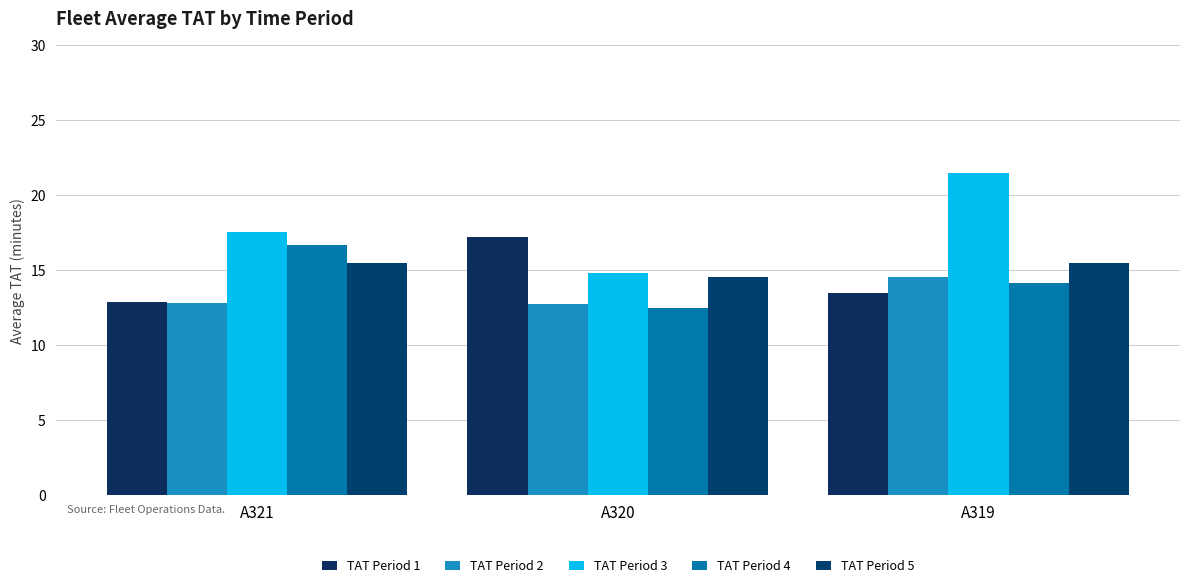

Reading left to right, what are all the values shown in this chart?

TAT Period 1: 12.9	17.2	13.5
TAT Period 2: 12.8	12.7	14.5
TAT Period 3: 17.6	14.8	21.5
TAT Period 4: 16.7	12.4	14.2
TAT Period 5: 15.4	14.6	15.5